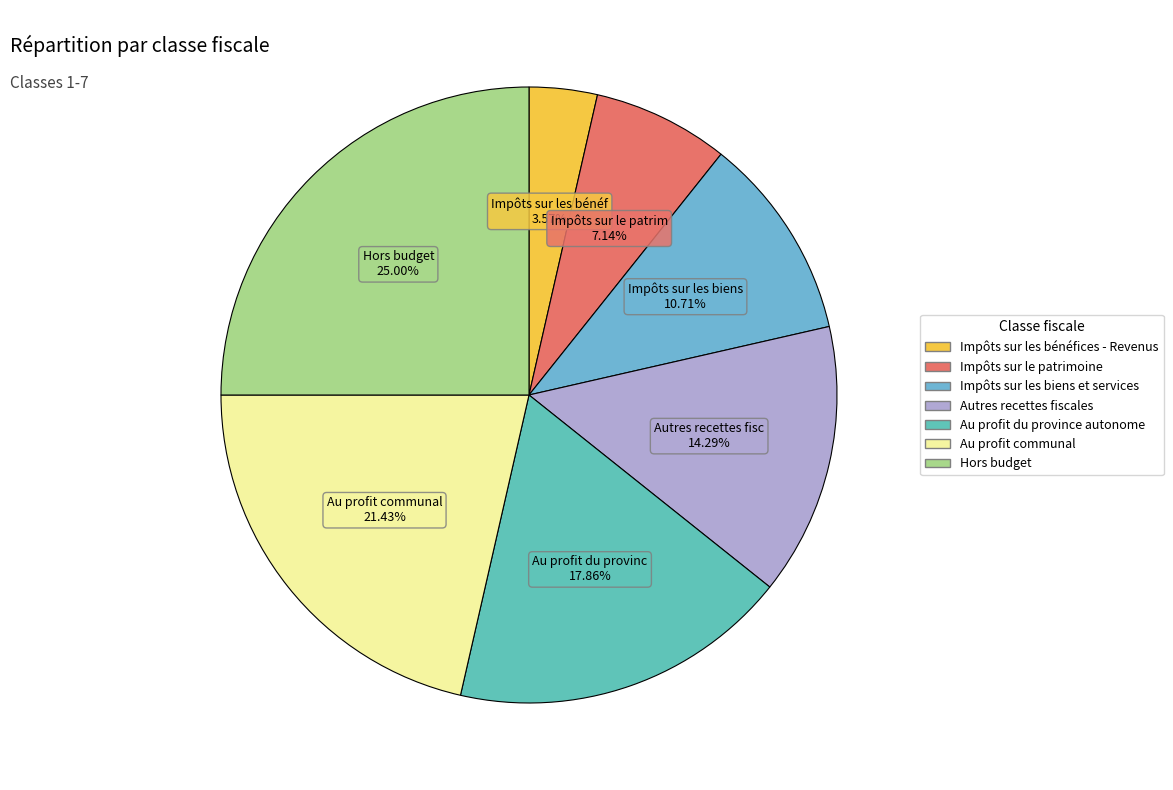

To the nearest percent, what portion does Impôts sur le patrimoine represent?

7%